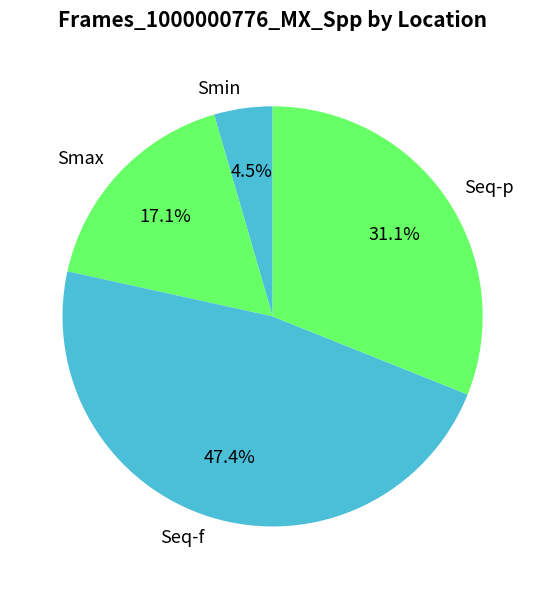

How many segments does this pie chart have?

4